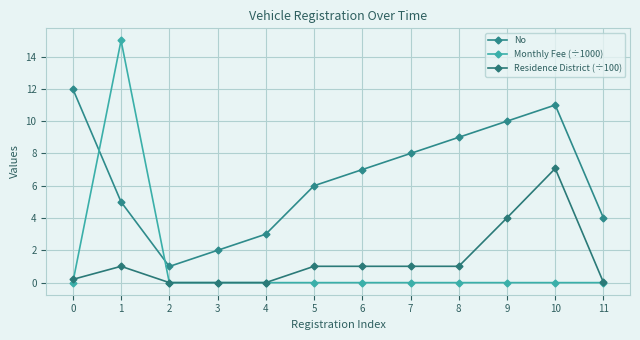

How many data points does each series have?

12